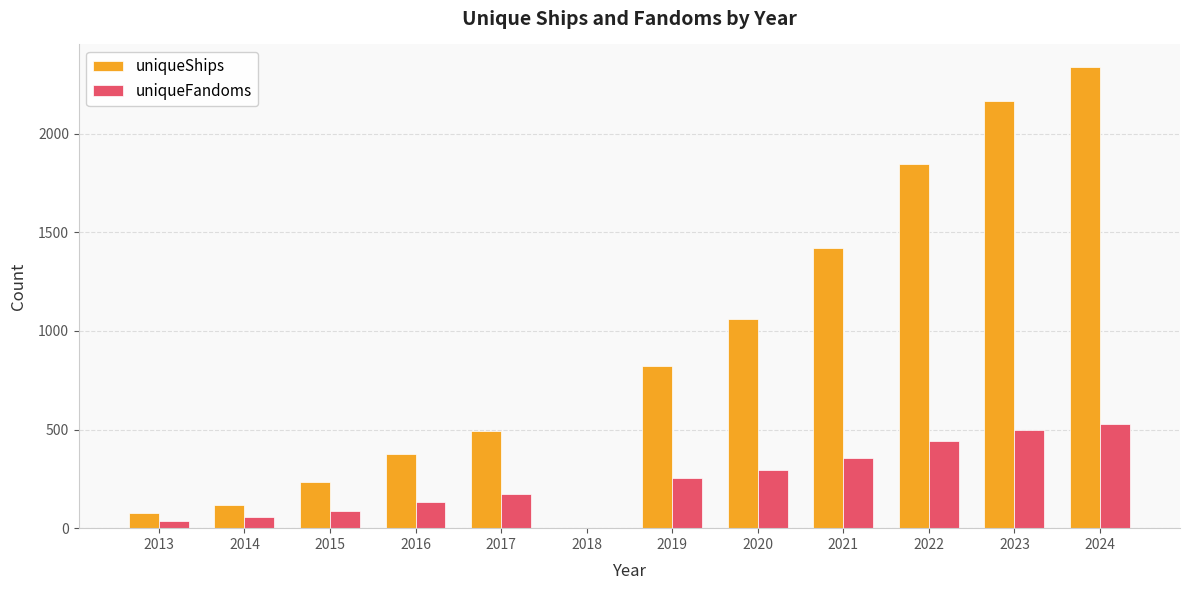

Reading left to right, what are all the values shown in this chart?

uniqueShips: 75	118	234	378	495	0	822	1059	1418	1844	2166	2335
uniqueFandoms: 38	56	86	134	174	0	254	293	355	441	499	526